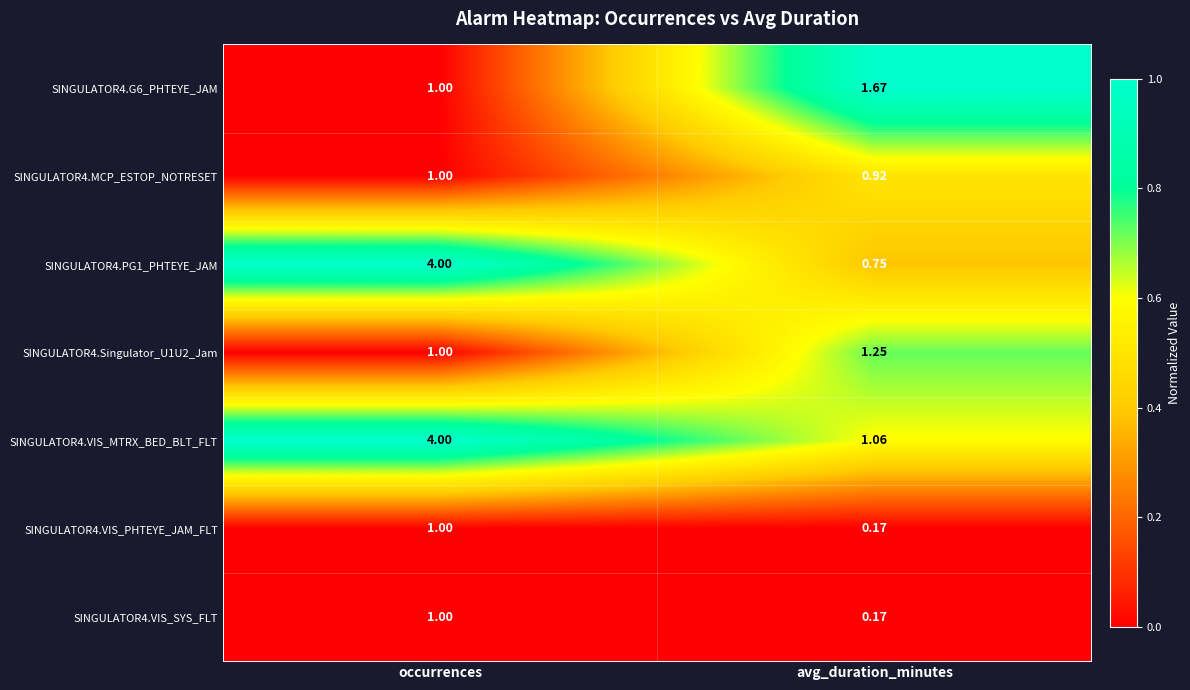

Where is SINGULATOR4.G6_PHTEYE_JAM nearest to the value 1?

occurrences